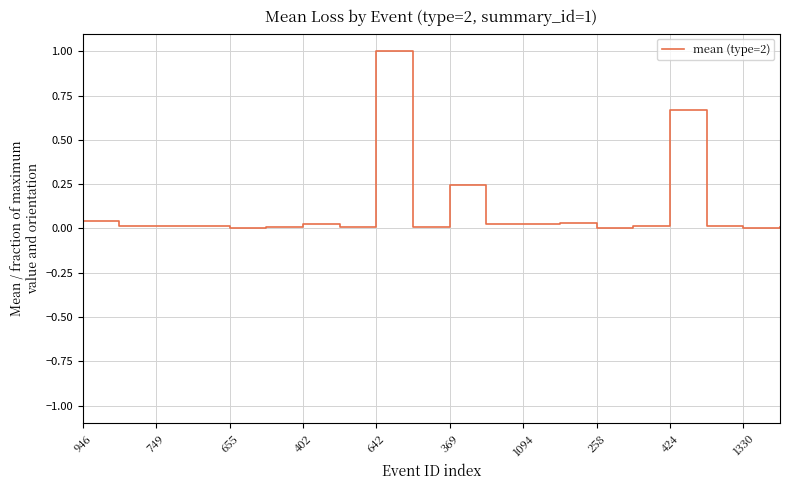

Is this an area chart (filled region under the line)?

No